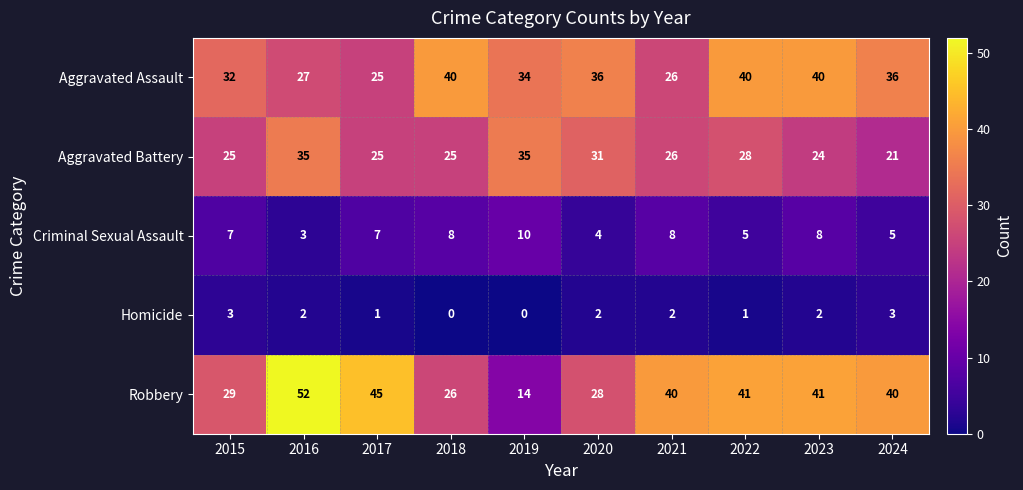

At which label does Aggravated Battery first exceed 26?

2016